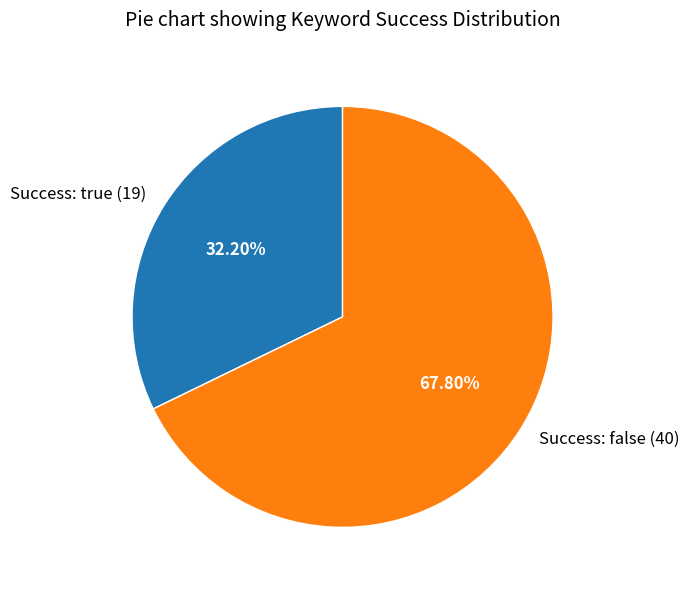

Is there any slice that represents more than half of the pie?

Yes